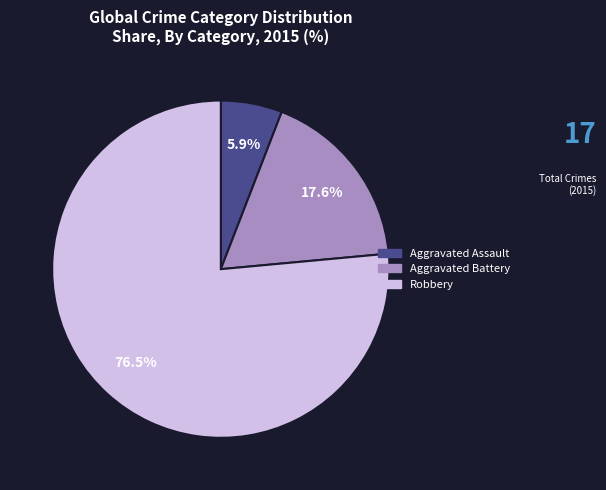

Does Aggravated Battery represent more than half of the total?

No